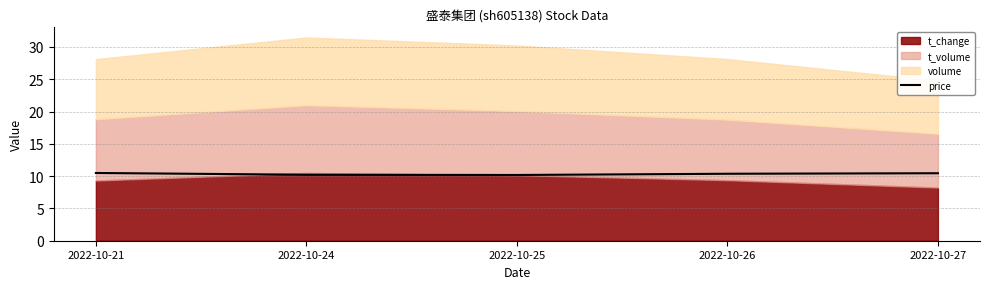

The price series shows 10.2 at 2022-10-25. True or false?

True